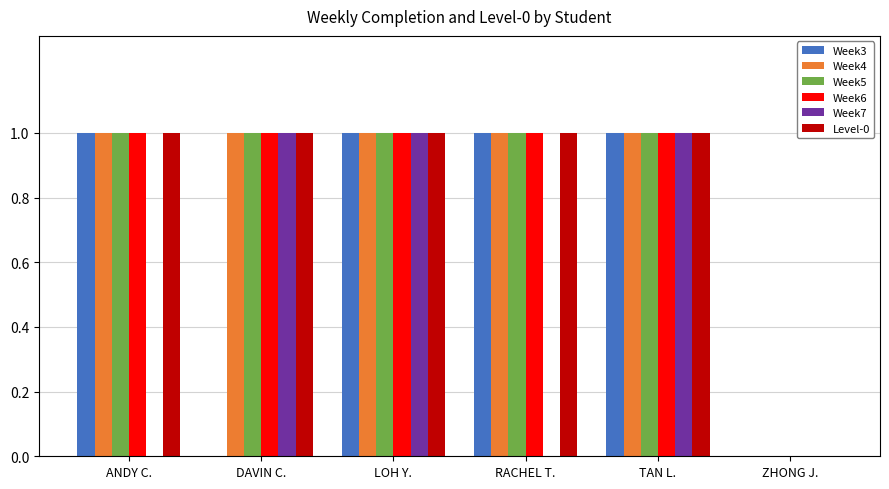

Is the value of Week7 at RACHEL T. greater than the value of Week5 at TAN L.?

No